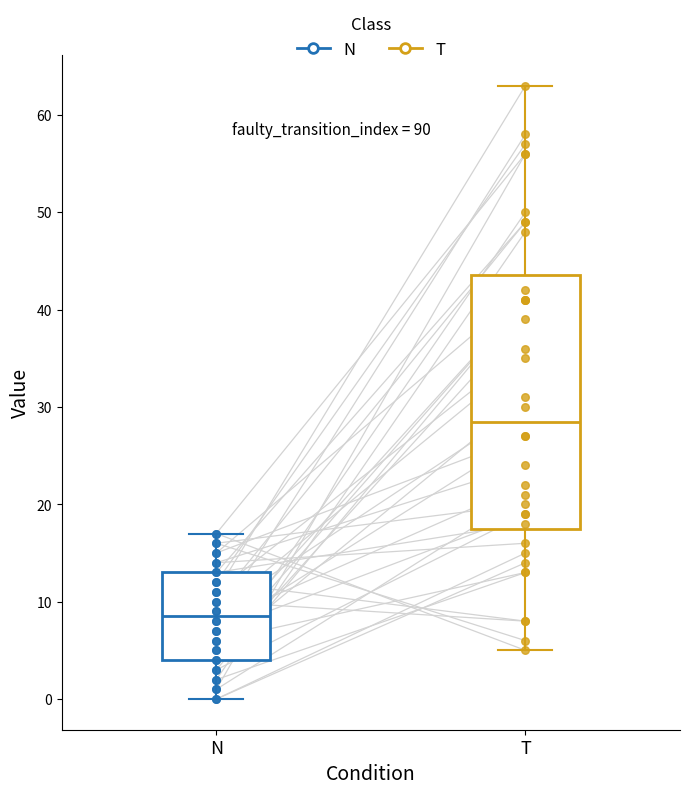

Comparing the boxes themselves (not the whiskers), which one is the tallest?

T